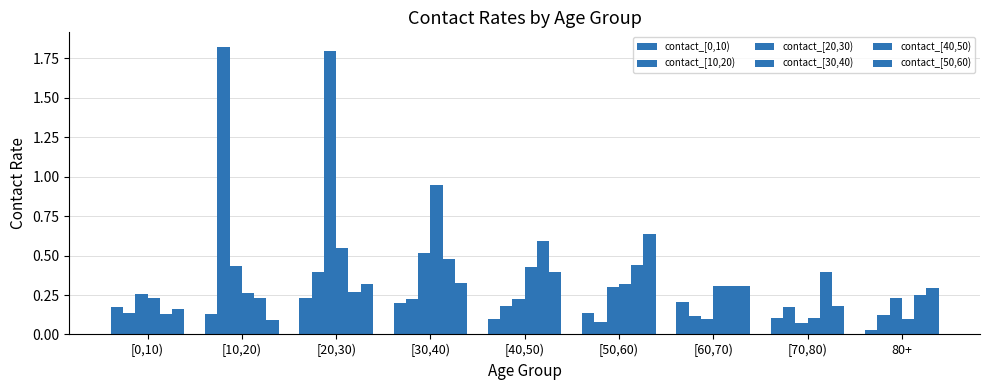

Which has a higher value, [40,50) or [70,80)?

[70,80)